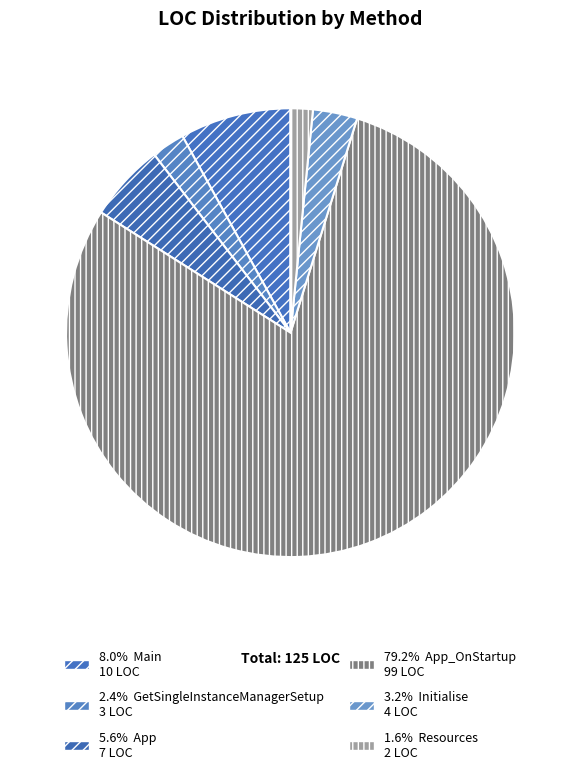

Which category has the smallest portion of the pie?

Resources